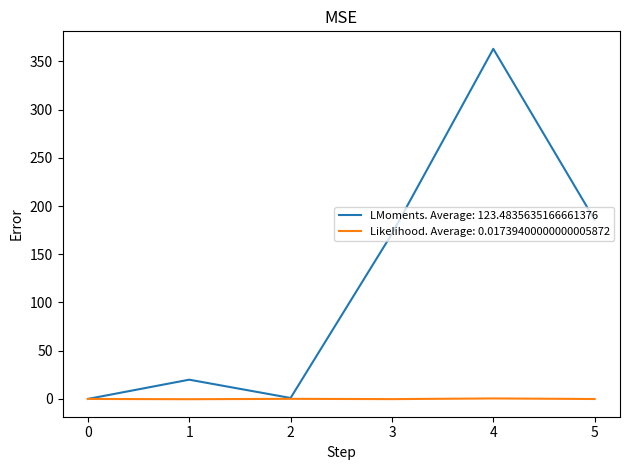

Is it true that LMoments. Average: 123.4835635166661376 equals 0.0 at 0?

True